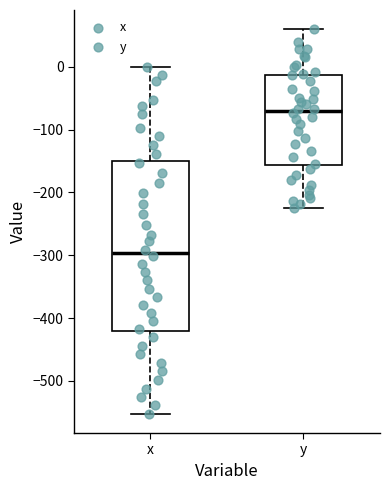

Which box is the tallest, from its lower edge to its upper edge?

x